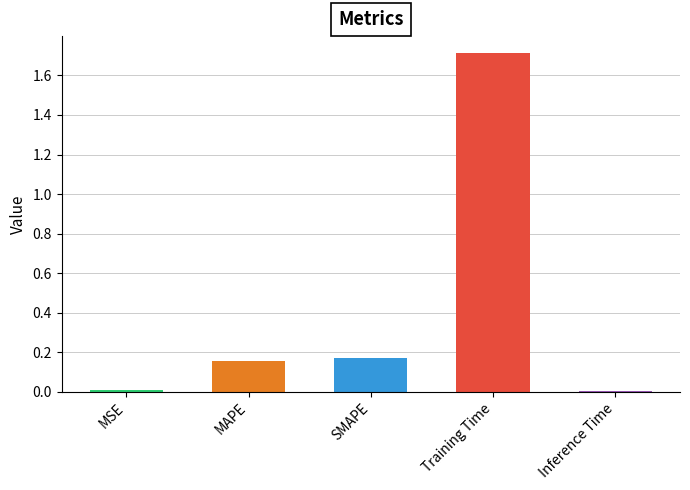

Which has a higher value, Inference Time or MAPE?

MAPE